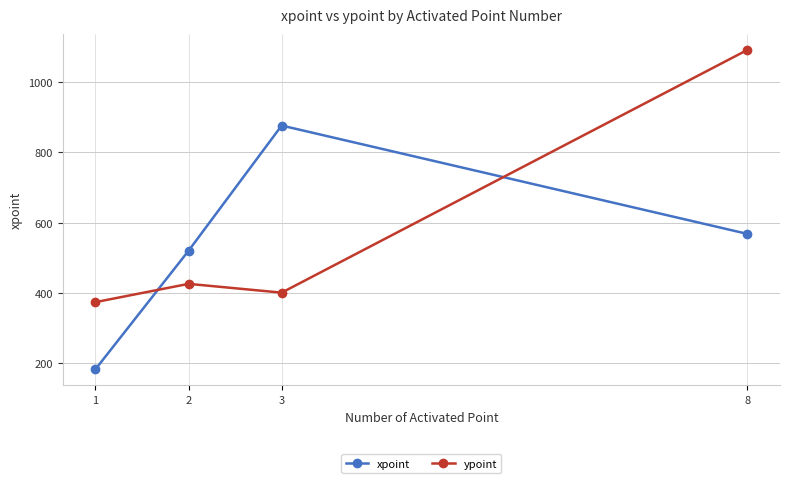

Reading right to left, transcribe all the data shown in this chart.

xpoint: 568	876	520	183
ypoint: 1091	401	426	374